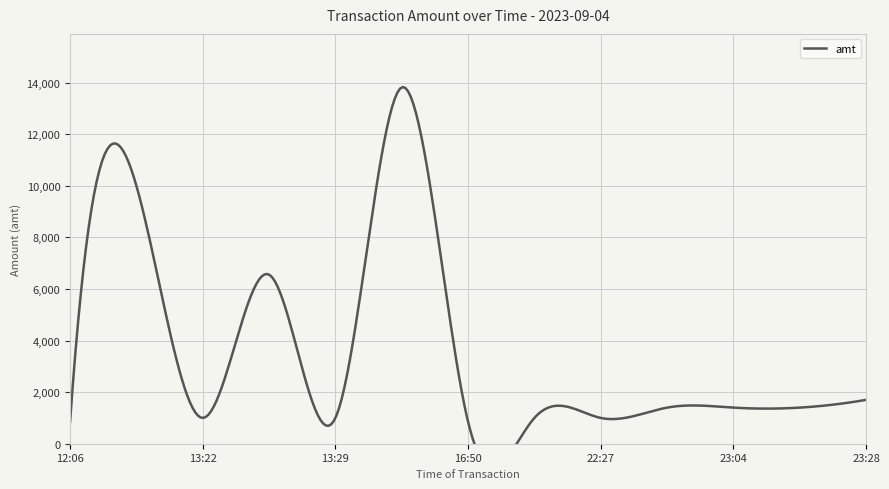

What is the average value of the amt series?

3228.8